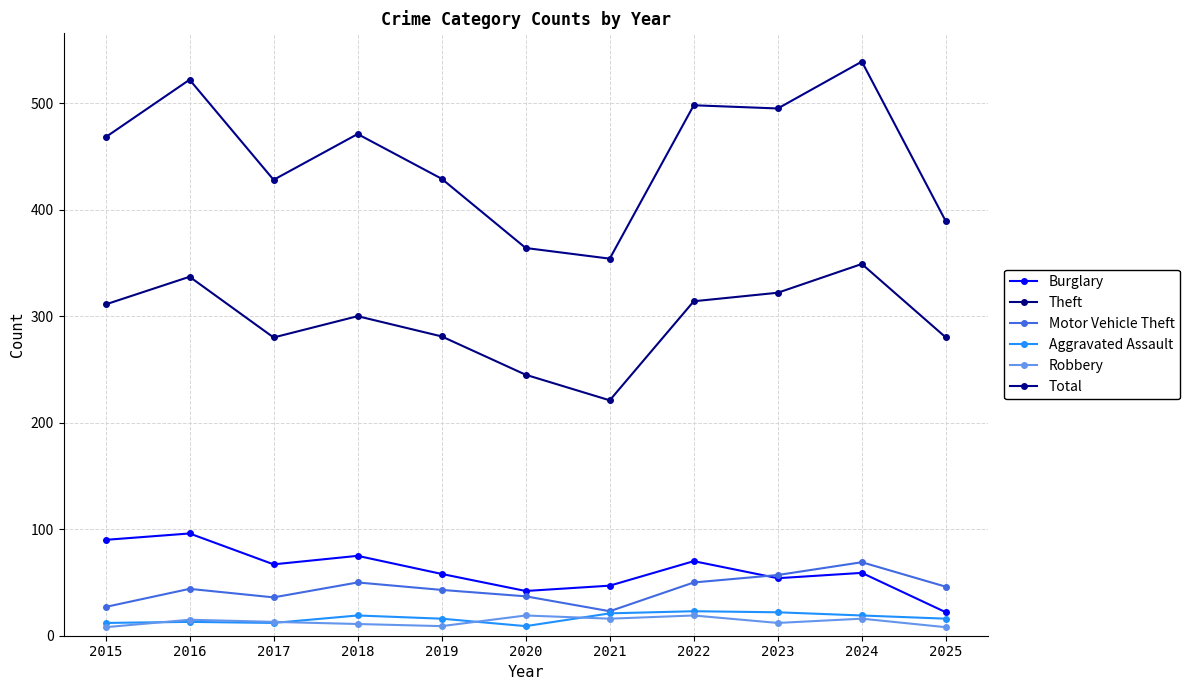

True or false: Aggravated Assault and Total cross at least once.

False